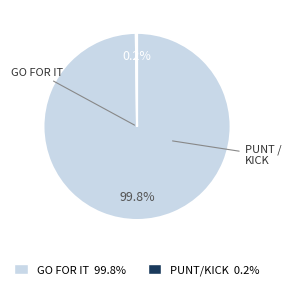

Is there any slice that represents more than half of the pie?

Yes